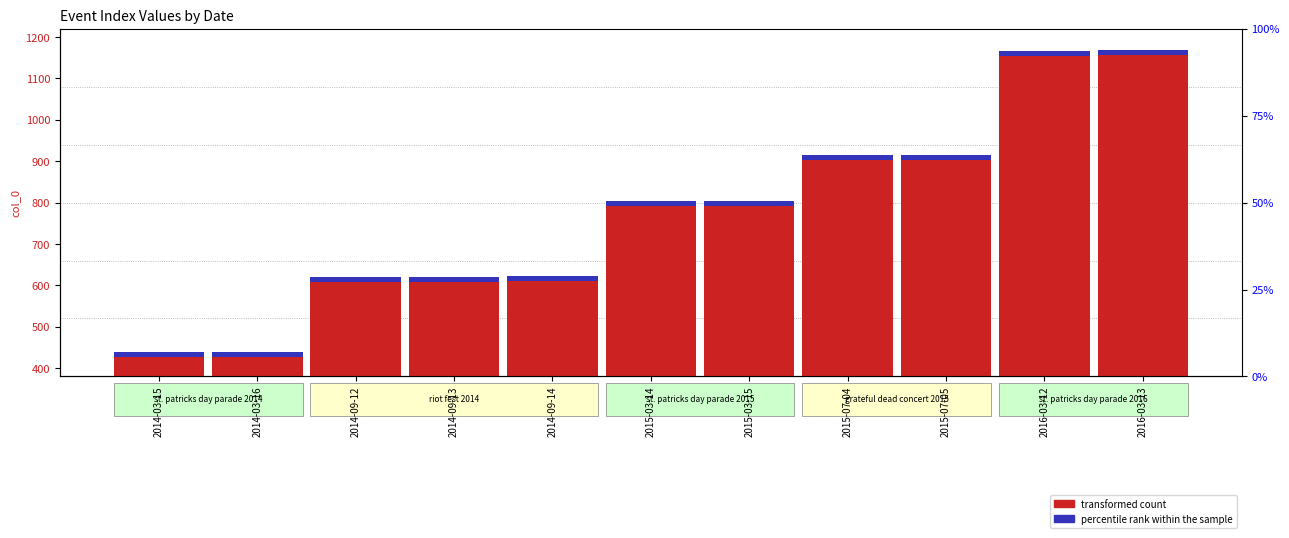

Between 2014-09-13 and 2014-03-15, which is larger?

2014-09-13